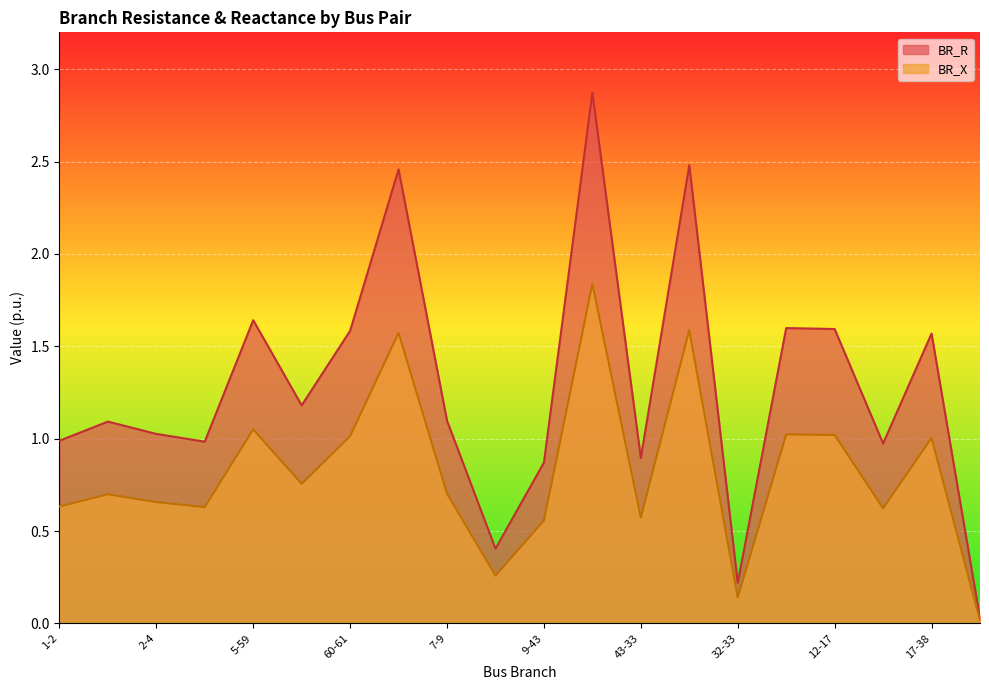

List the labels in order of BR_X value, smallest first.

50-44, 32-33, 7-10, 9-43, 43-33, 12-50, 3-5, 1-2, 2-4, 1-3, 7-9, 59-60, 17-38, 60-61, 12-17, 32-34, 5-59, 6-7, 11-32, 10-73